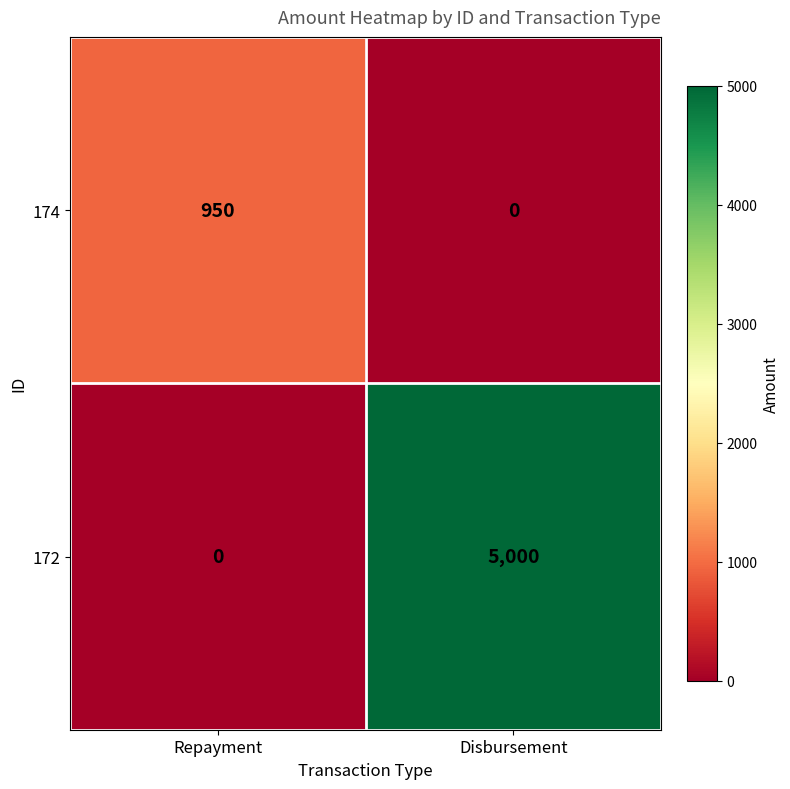

The 172 series shows 0 at Repayment. True or false?

True